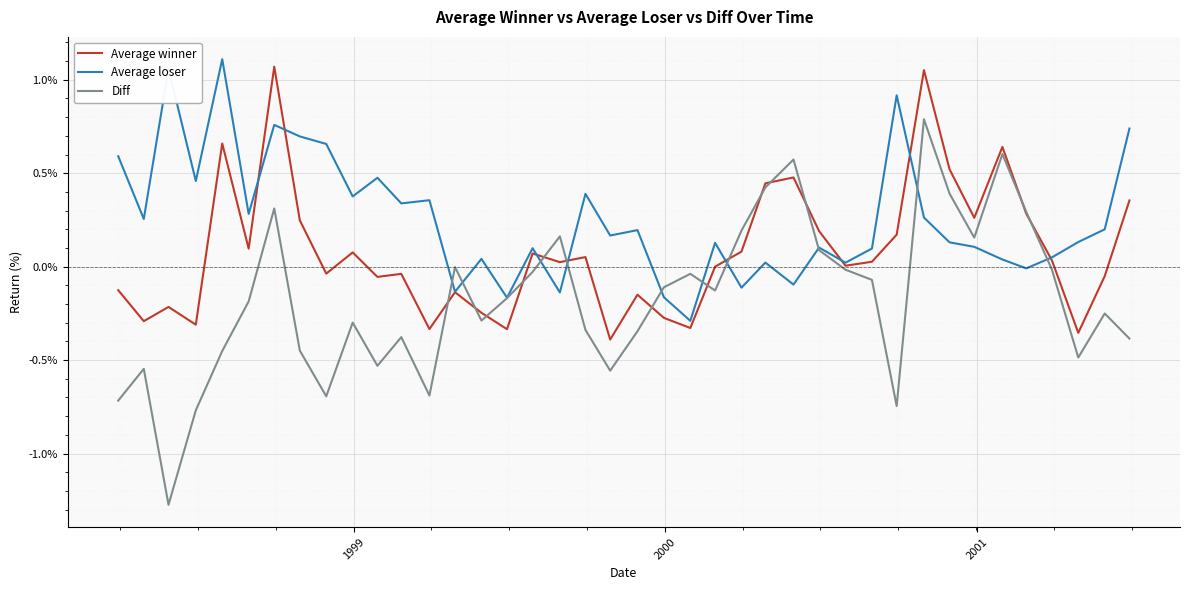

Which series has the largest total across all categories?

Average loser